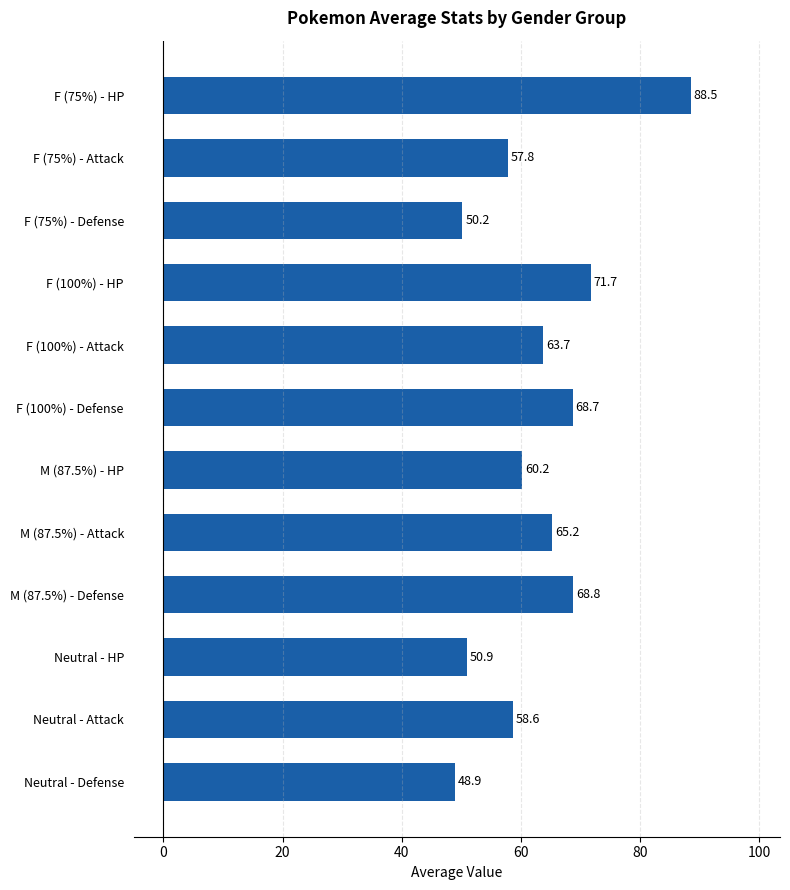

How many data points are above 63?

6